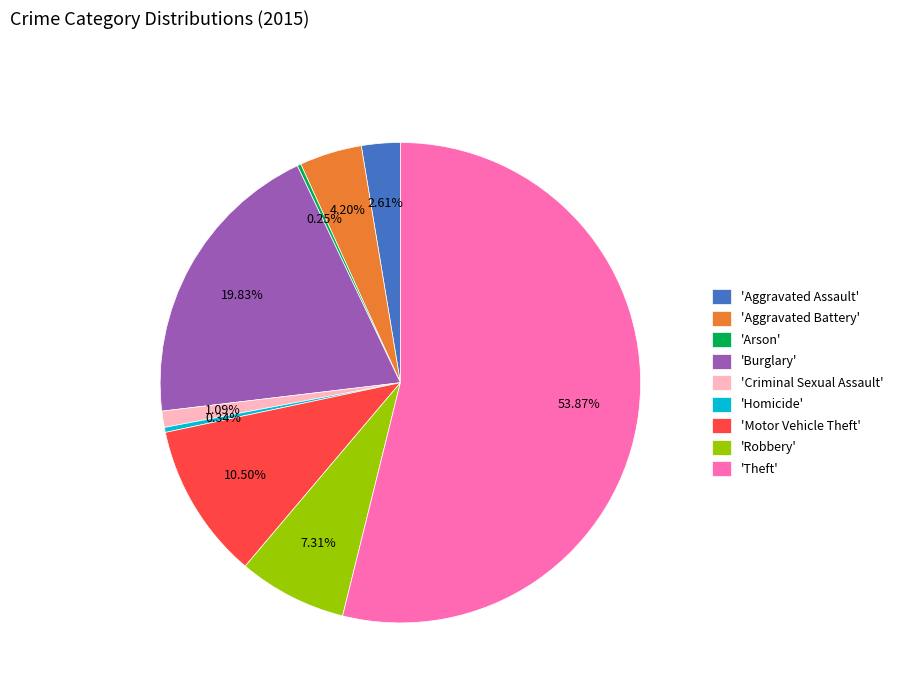

Between 'Theft' and 'Criminal Sexual Assault', which is larger?

'Theft'